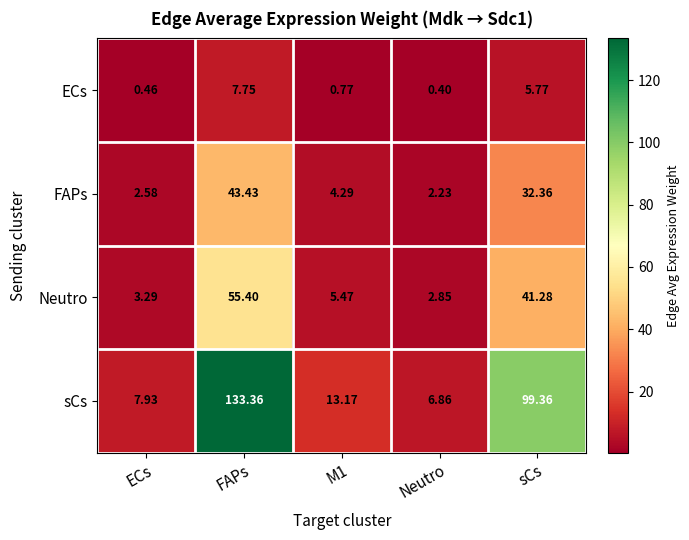

At how many categories does at least one series exceed 36?

2